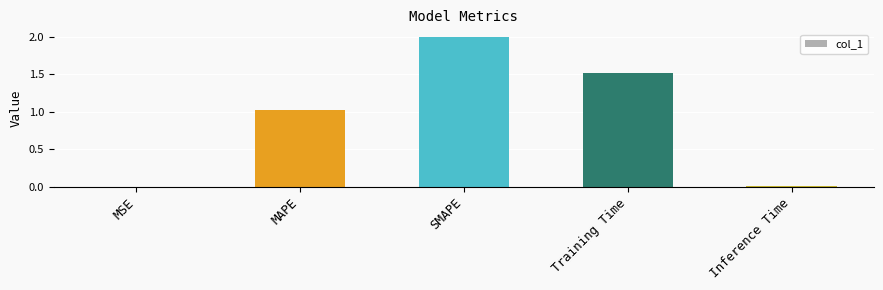

At which label is the value closest to 1?

MAPE